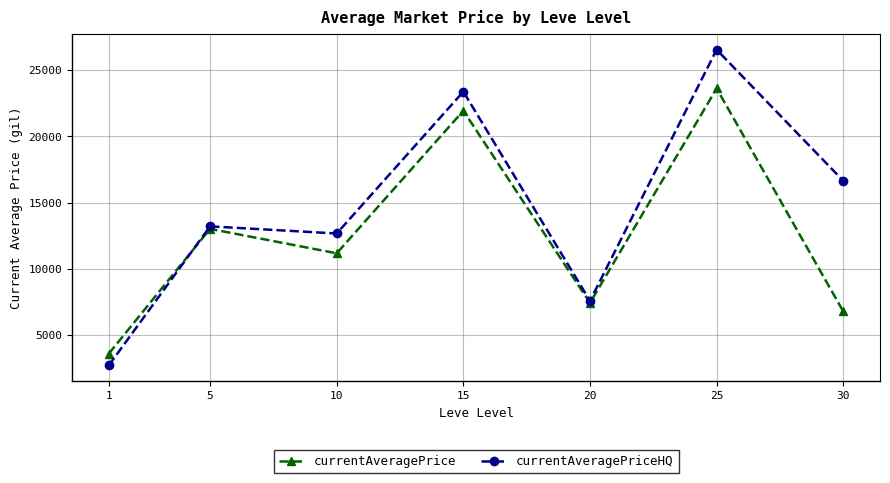

How many interior local peaks does the currentAveragePrice series have?

3